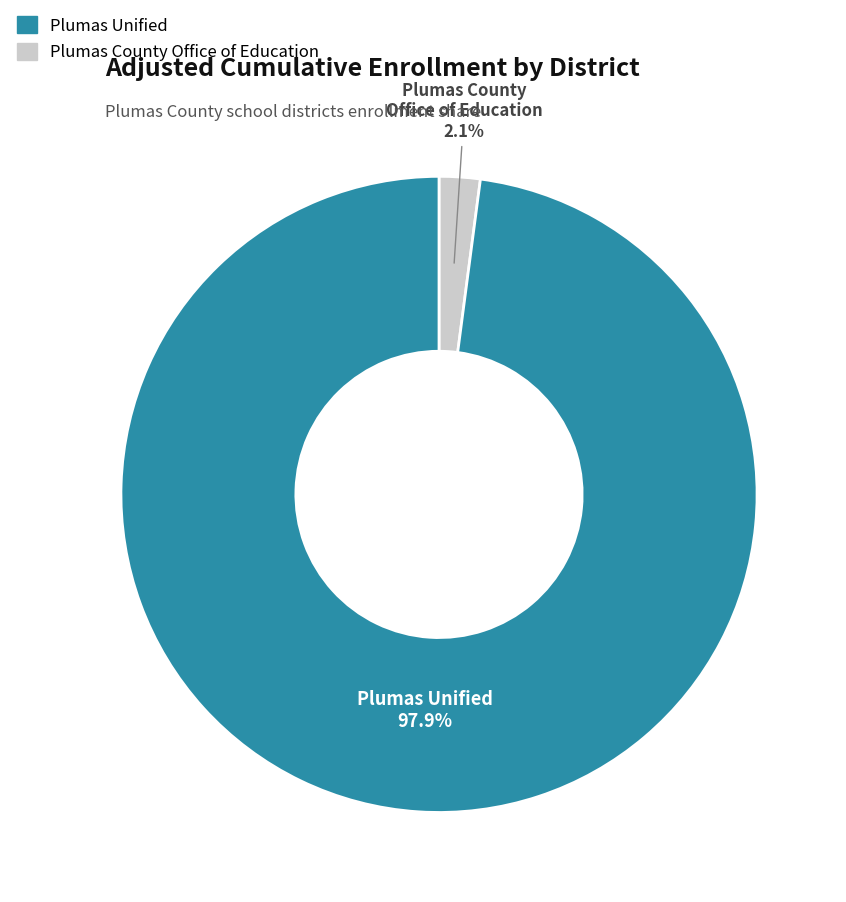

Is there any slice that represents more than half of the pie?

Yes